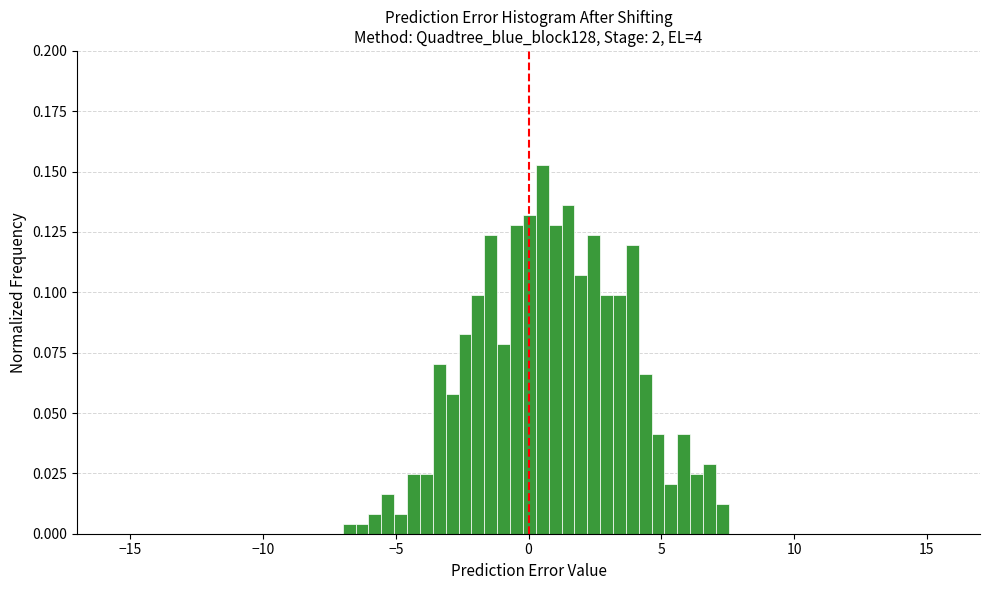

Read against the x-axis, roughly where is the centre of the tallest bar?

0.5